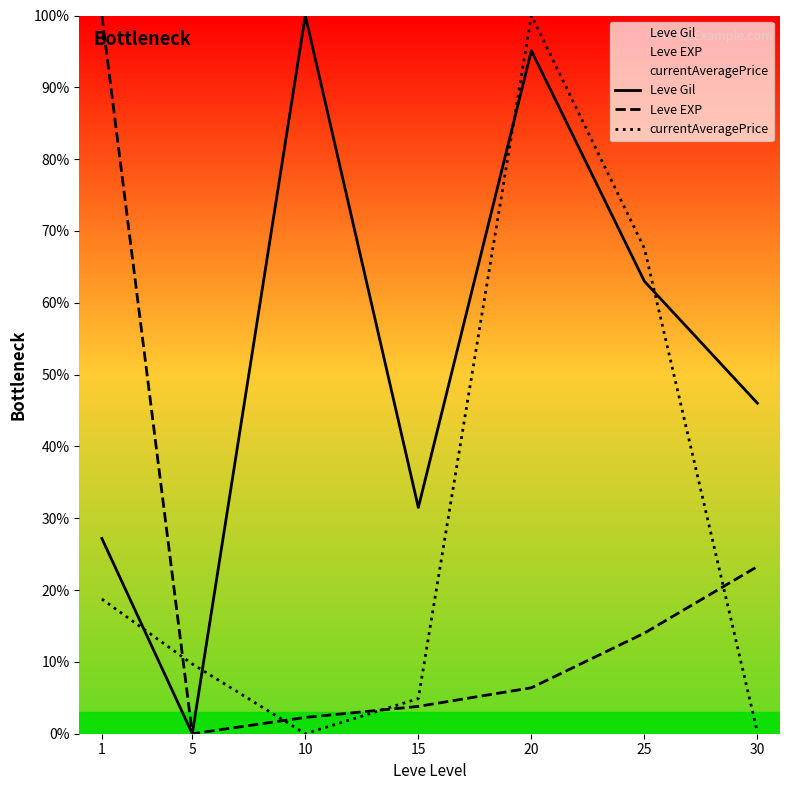

At which category is the sum across all series the highest?

20